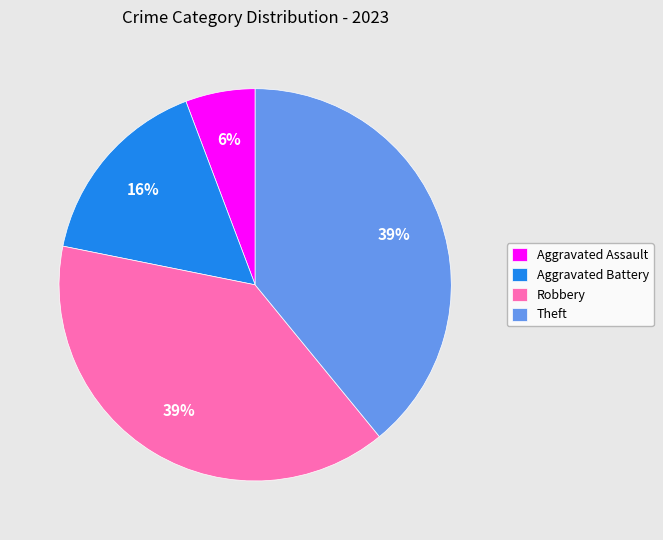

Which category has the smallest portion of the pie?

Aggravated Assault